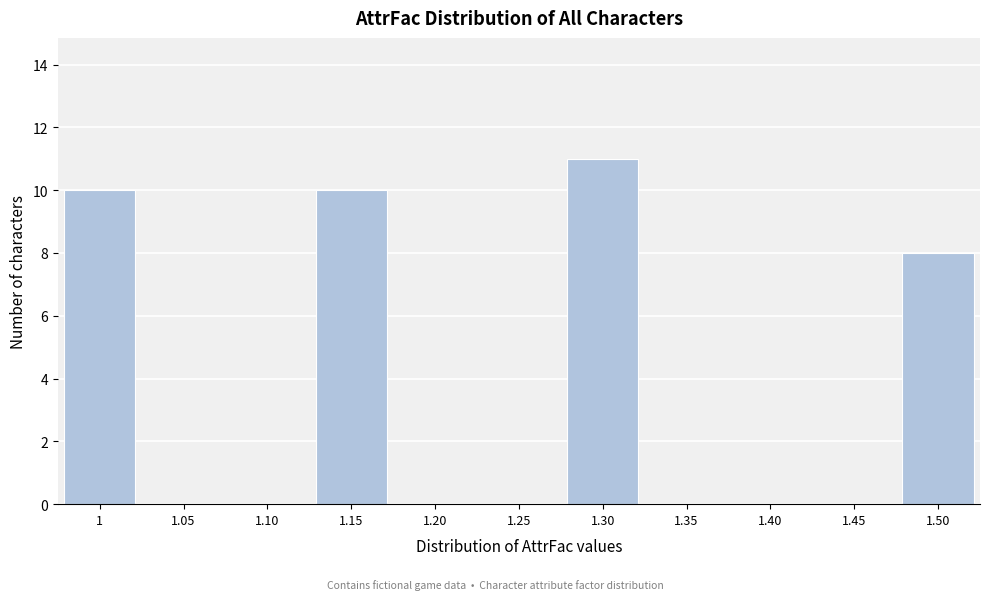

Reading left to right, extract all data points from this chart.

1=10	1.05=0	1.10=0	1.15=10	1.20=0	1.25=0	1.30=11	1.35=0	1.40=0	1.45=0	1.50=8